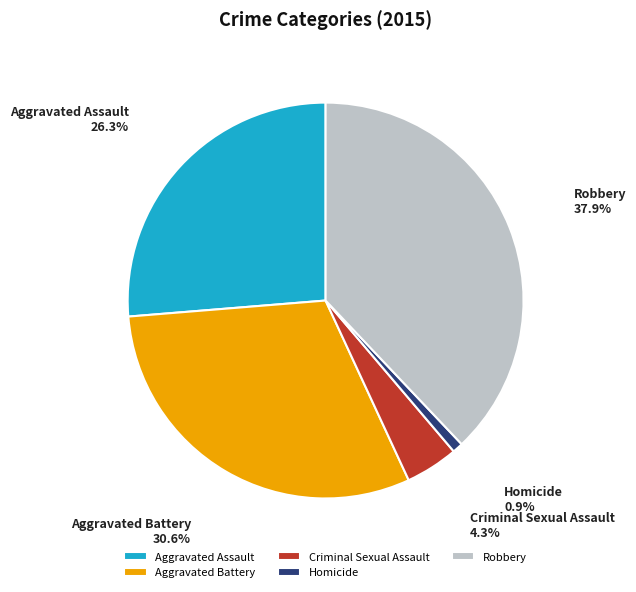

What is the smallest slice in the pie chart?

Homicide